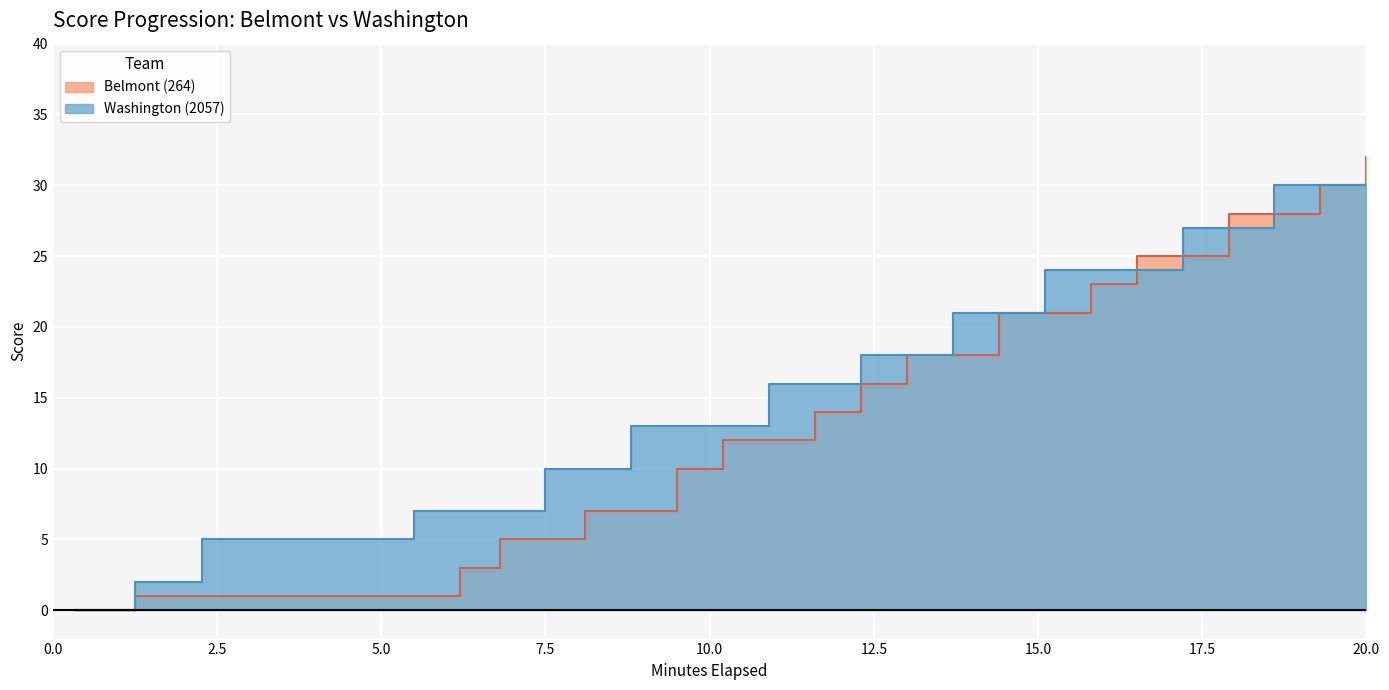

At 8, list the series in order from smallest to largest.

Belmont (264), Washington (2057)